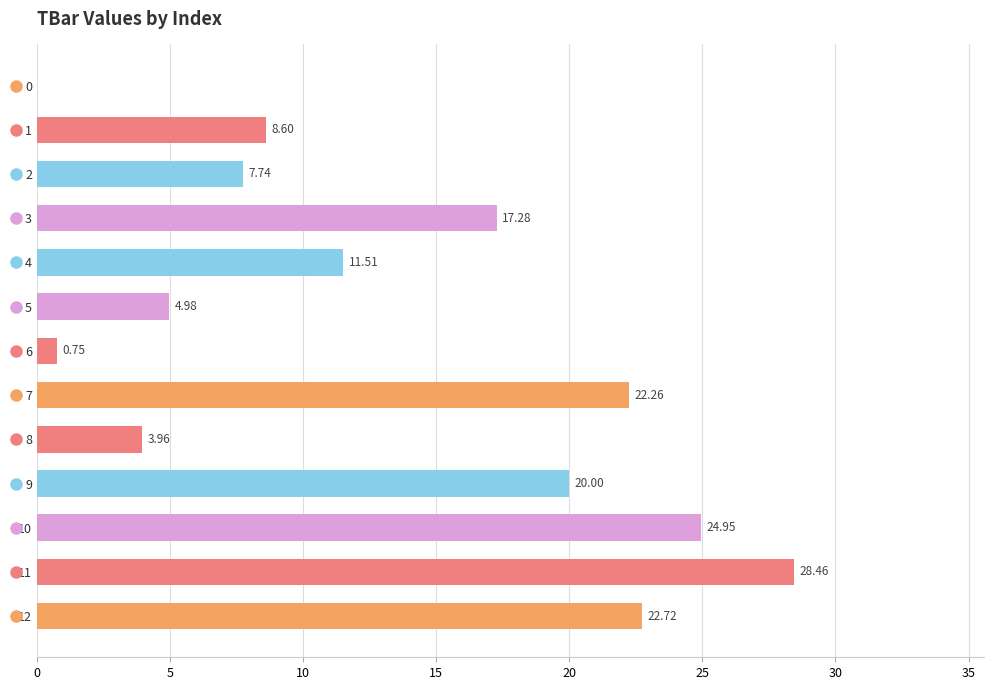

What is the change in value from 2 to 9?

+12.3